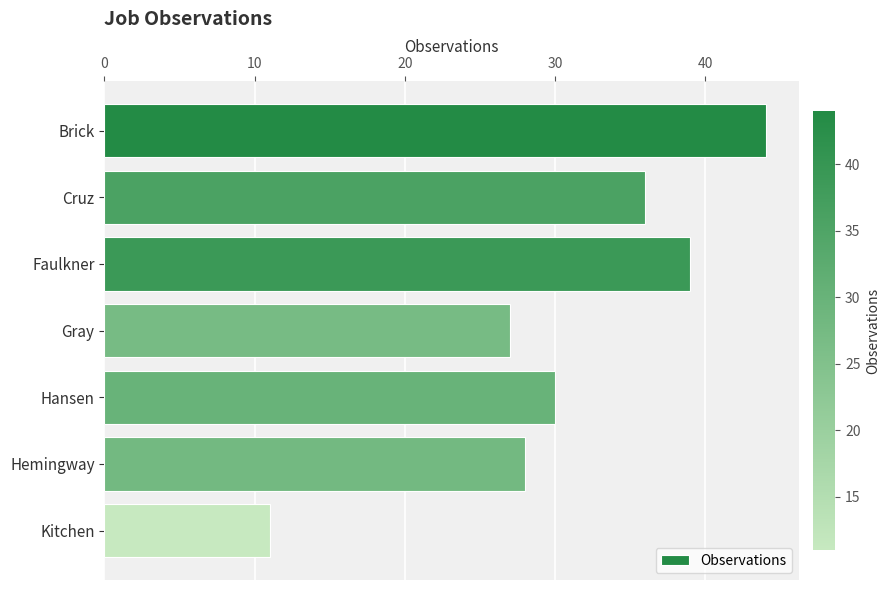

What is the difference between the maximum and minimum values?

33